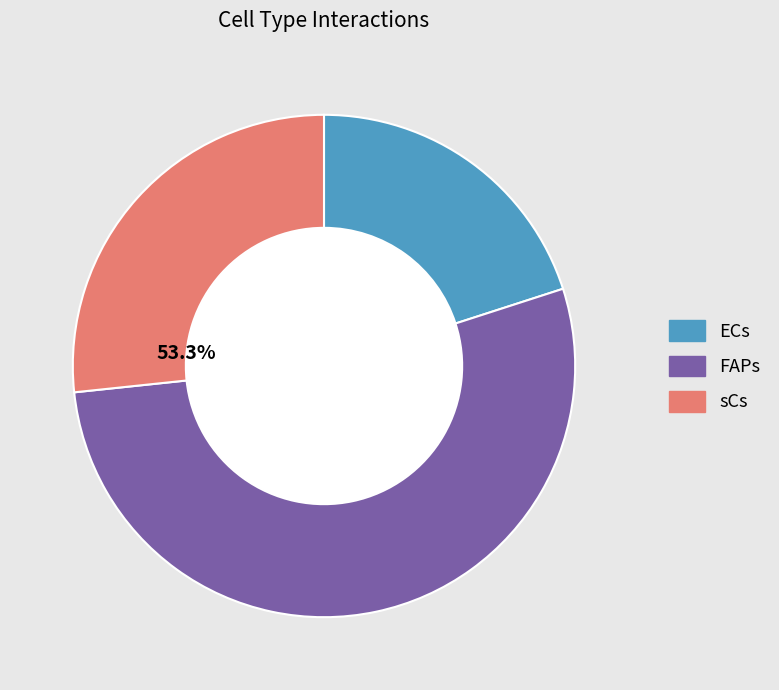

What percentage is NOT represented by sCs?

73.3%